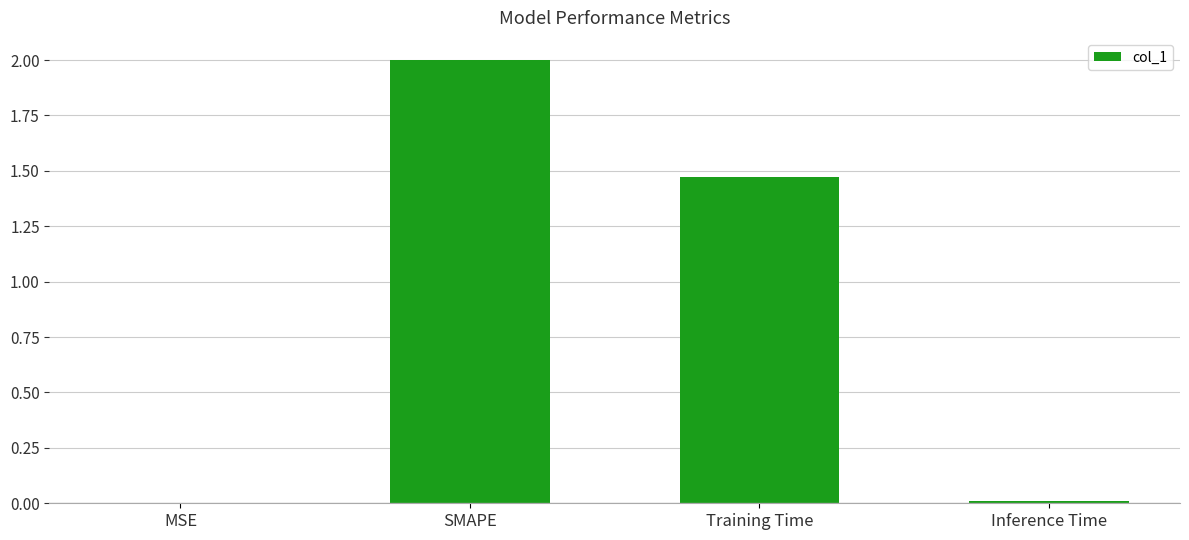

Is it true that the value at MSE is 0.0?

True